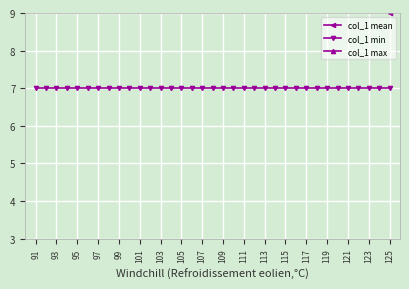

True or false: col_1 mean and col_1 min cross at least once.

False